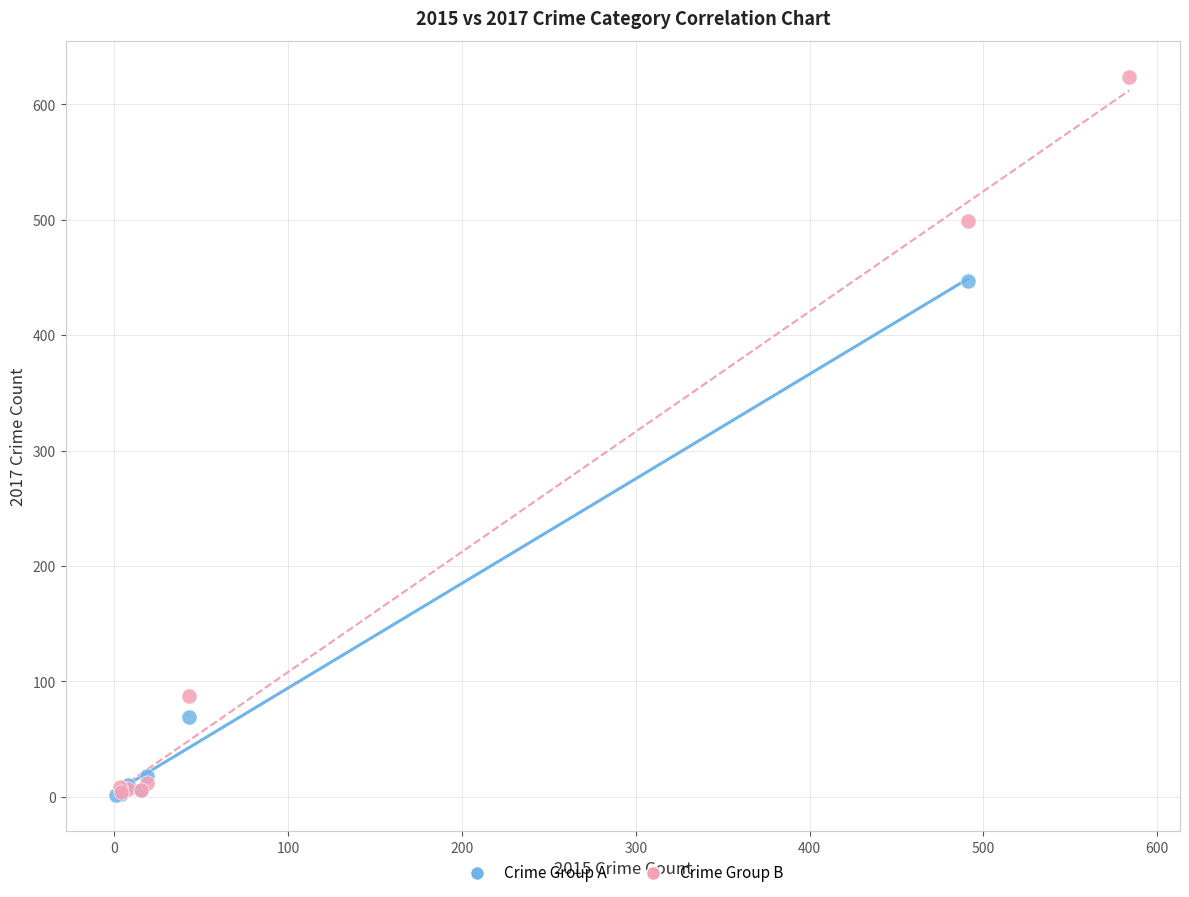

Which series reaches the maximum Y coordinate?

Crime Group B